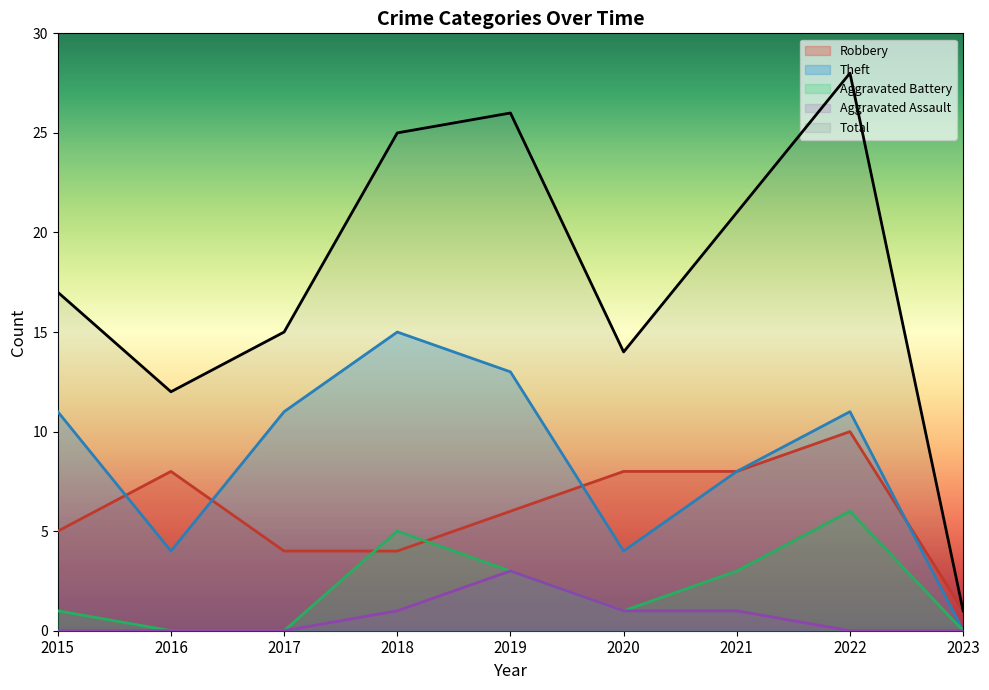

In Robbery, how many points are higher than both neighbors (excluding endpoints)?

2